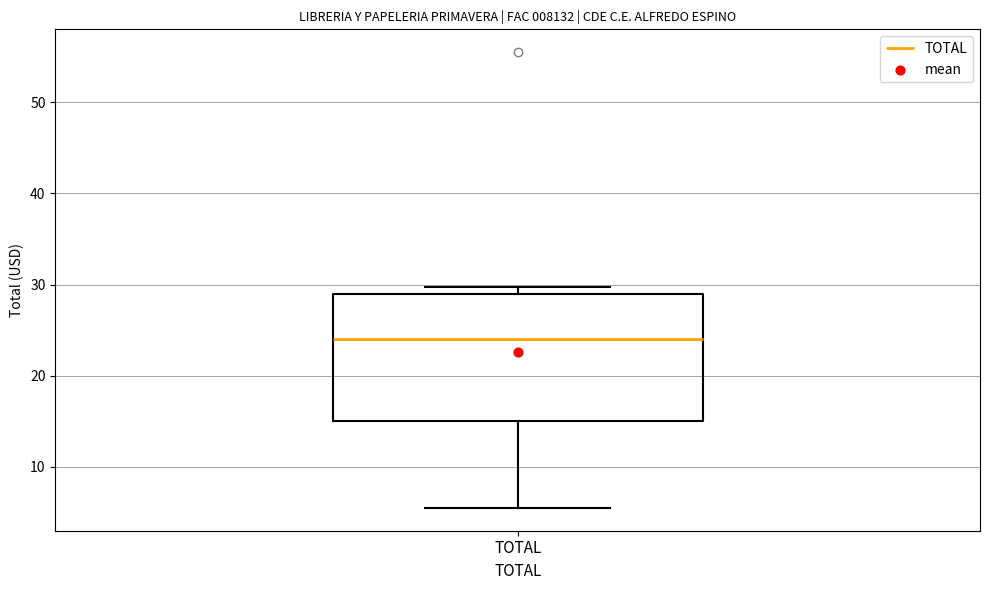

Read this box plot against the y-axis: the position of the median line, the range covered by the box, and the ends of both whiskers. The values are not printed on the chart, so give them approximately, as read against the axis.

median 24, box 15 to 29, whiskers 6 to 30